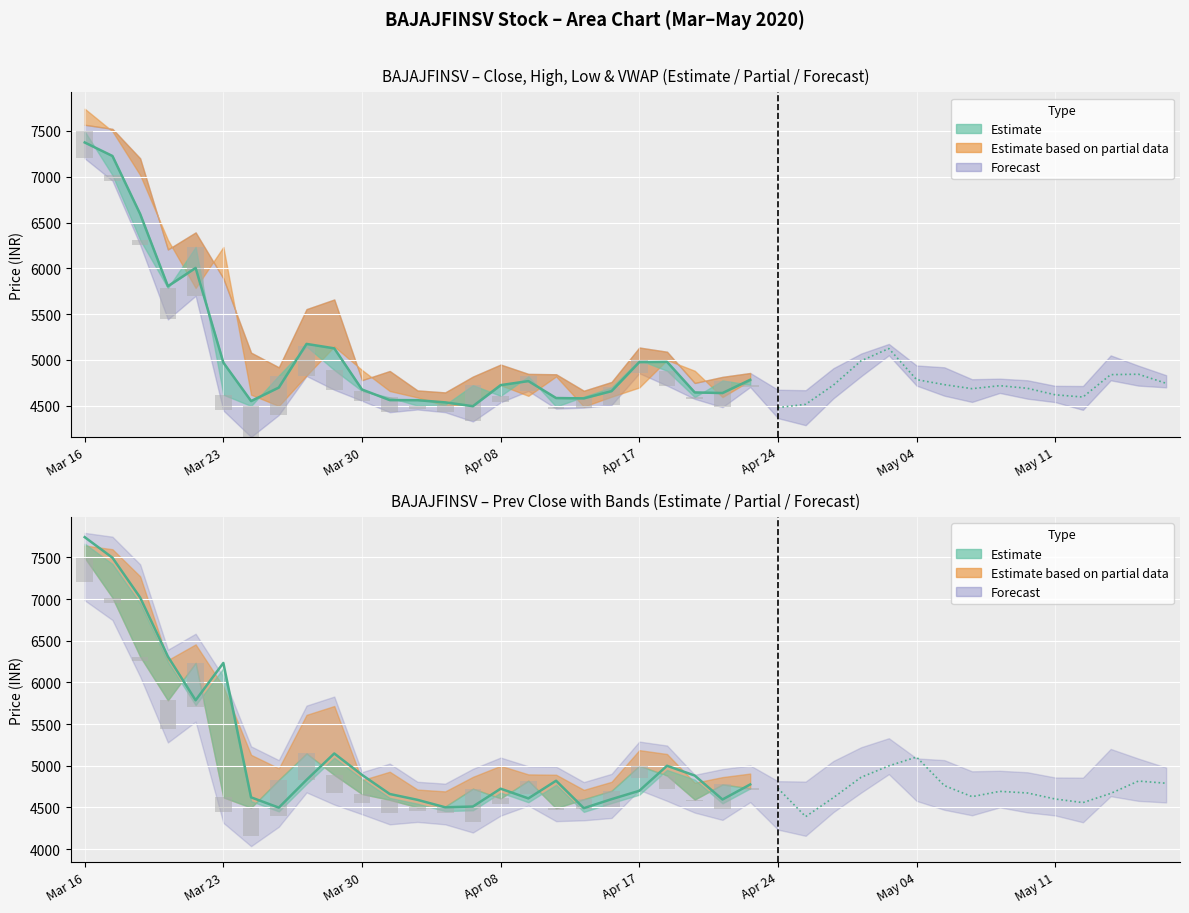

Reading left to right, transcribe all the data shown in this chart.

VWAP (Estimate): 7373.4	7226.0	6592.5	5804.8	6004.2	4971.1	4551.6	4698.8	5175.2	5126.7	4677.5	4562.2	4561.2	4537.2	4495.4	4725.3	4769.6	4584.5	4580.9	4659.9	4976.6	4979.5	4645.8	4639.1	4783.7
Prev Close (Estimate): 7742.0	7495.6	7017.5	6310.2	5785.5	6233.1	4621.1	4497.8	4830.3	5147.2	4890.6	4661.1	4591.2	4501.9	4510.8	4724.9	4608.5	4820.2	4491.4	4599.1	4699.6	4999.7	4882.2	4595.1	4775.8